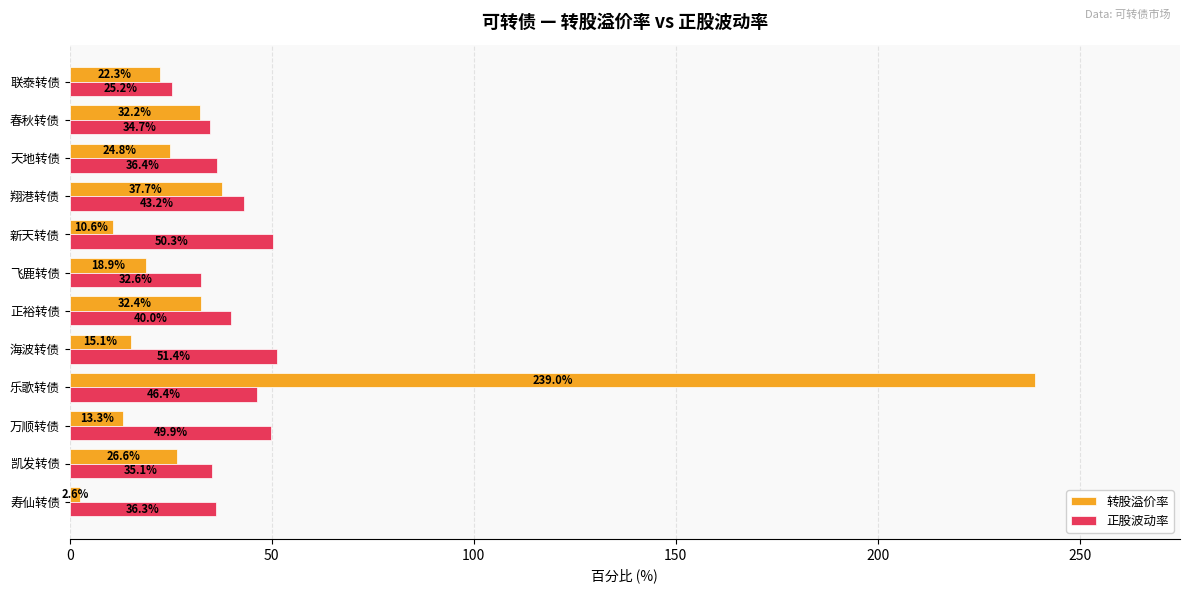

Where is 转股溢价率 nearest to the value 120?

翔港转债